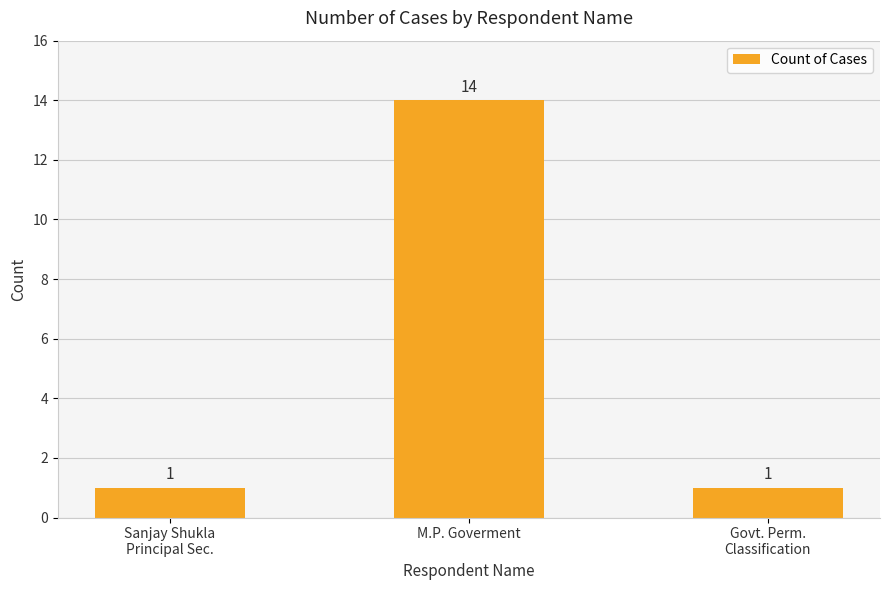

Read the value at M.P. Goverment, to the nearest 10.

10